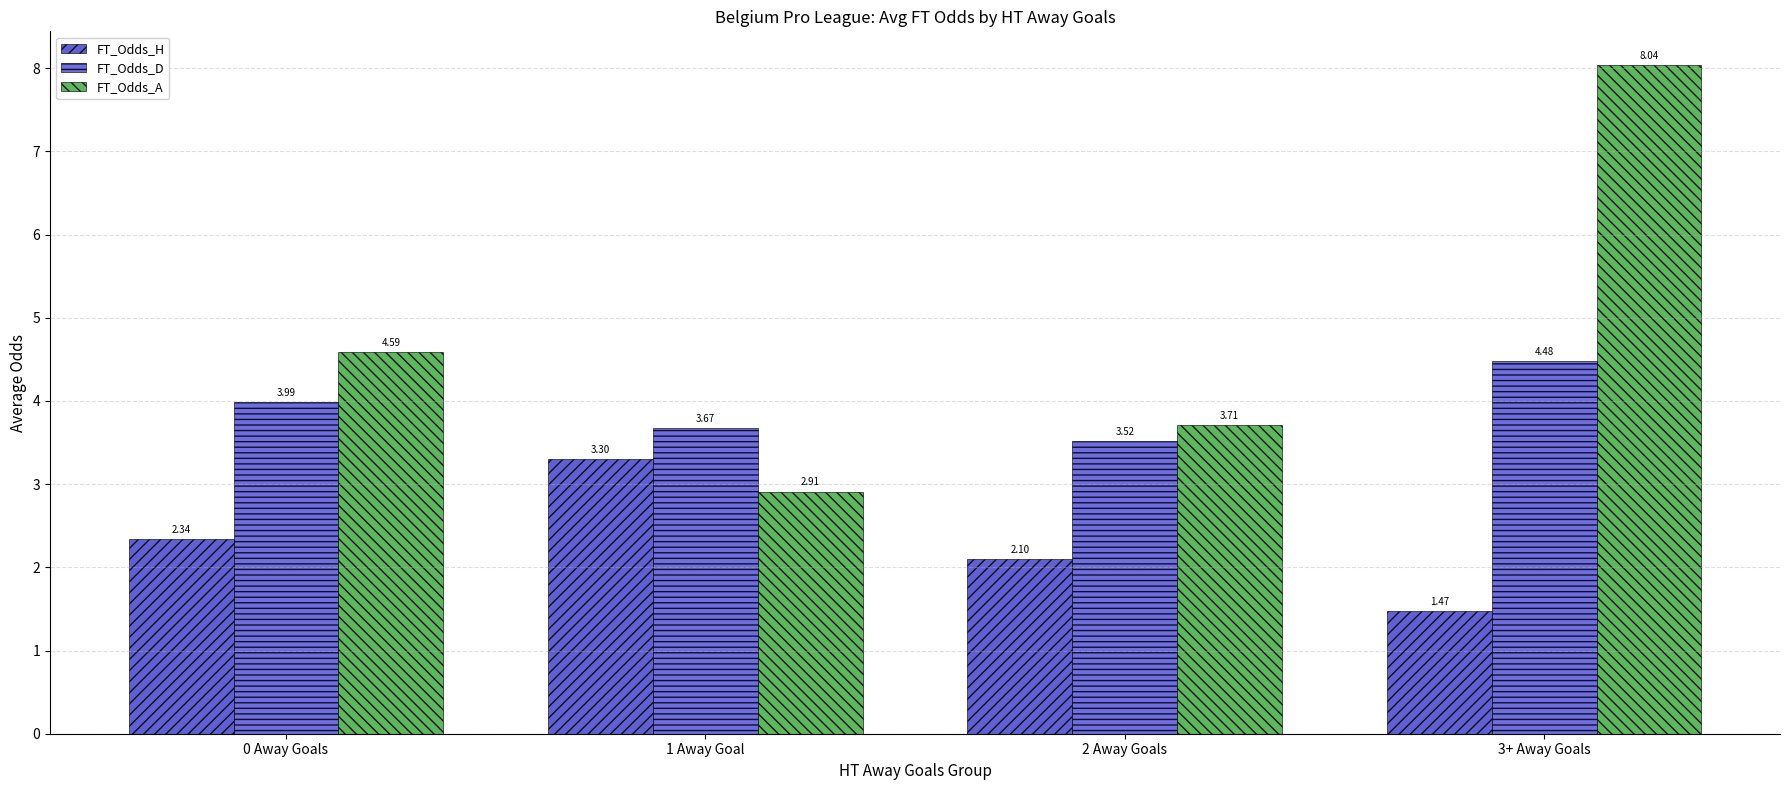

At which category is the sum across all series the highest?

3+ Away Goals